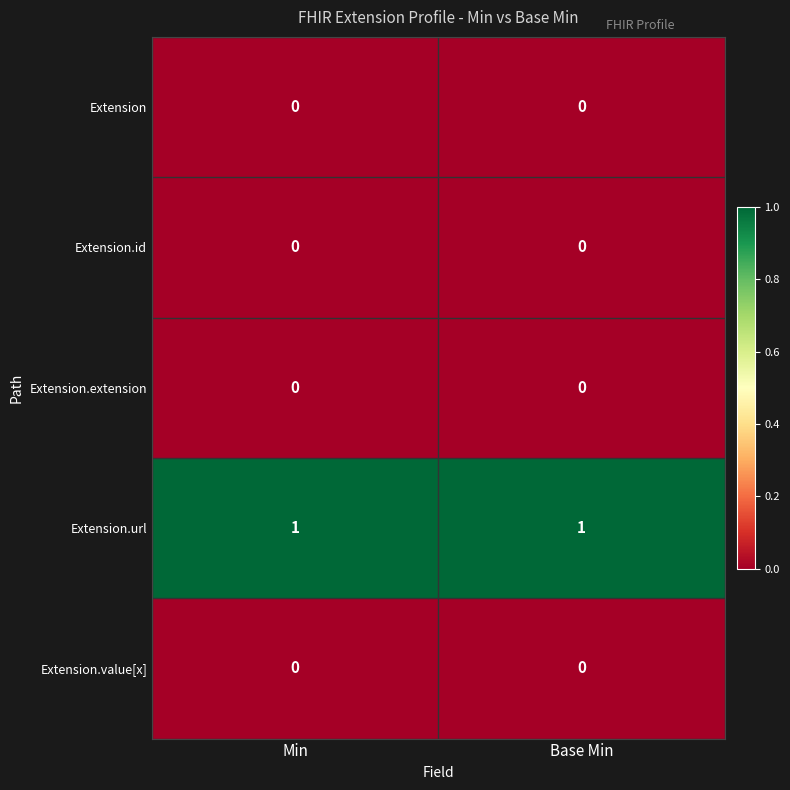

Is it true that Extension equals 0 at Base Min?

True